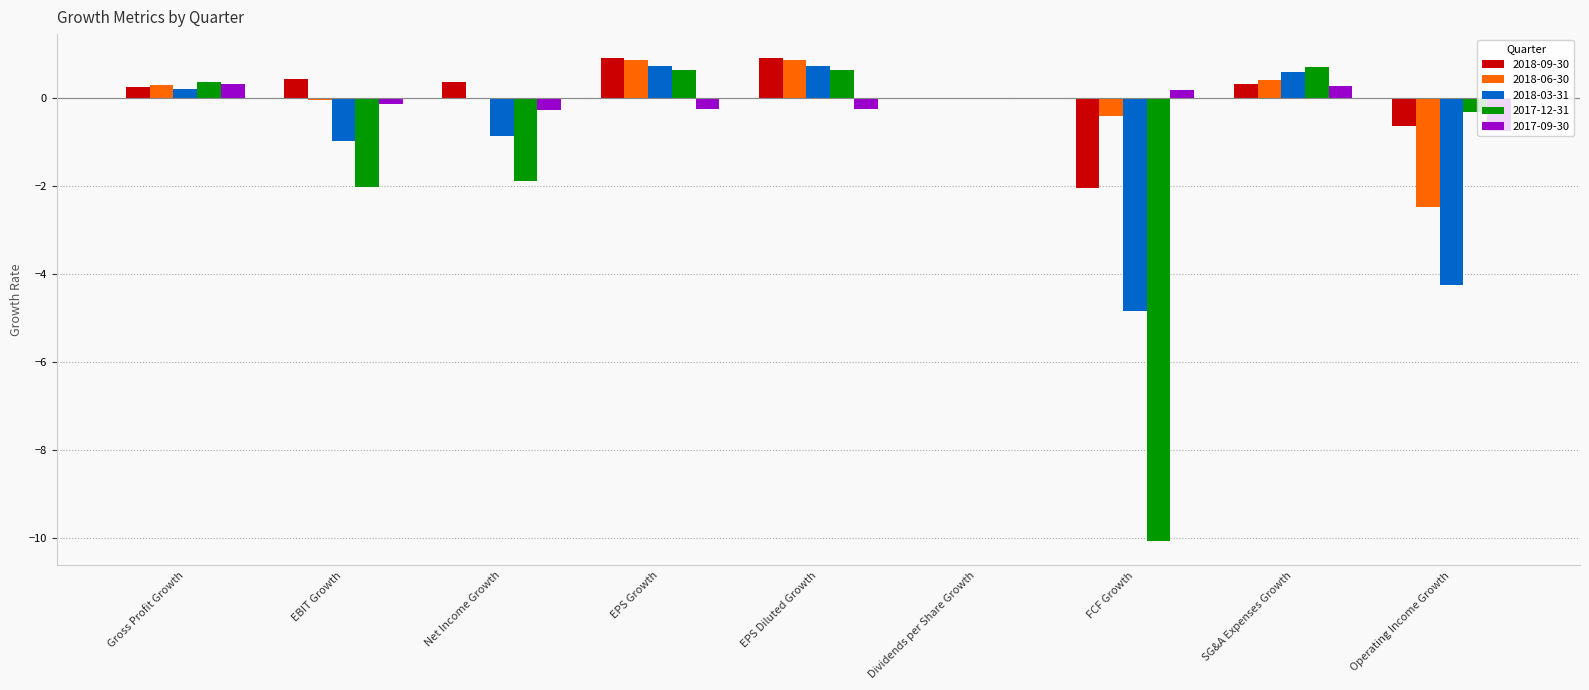

The value of 2018-03-31 at SG&A Expenses Growth is 1.0. True or false?

False